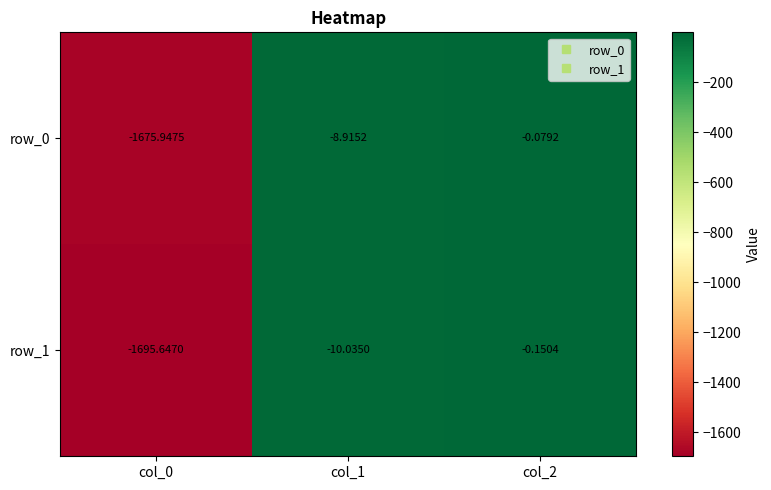

Count the number of categories in the chart.

3